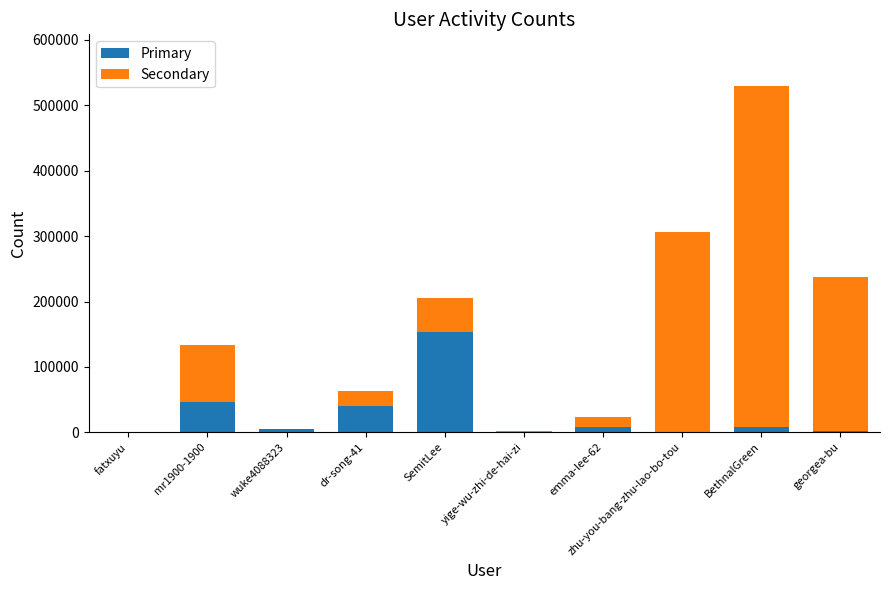

At which category is the sum across all series the highest?

BethnalGreen